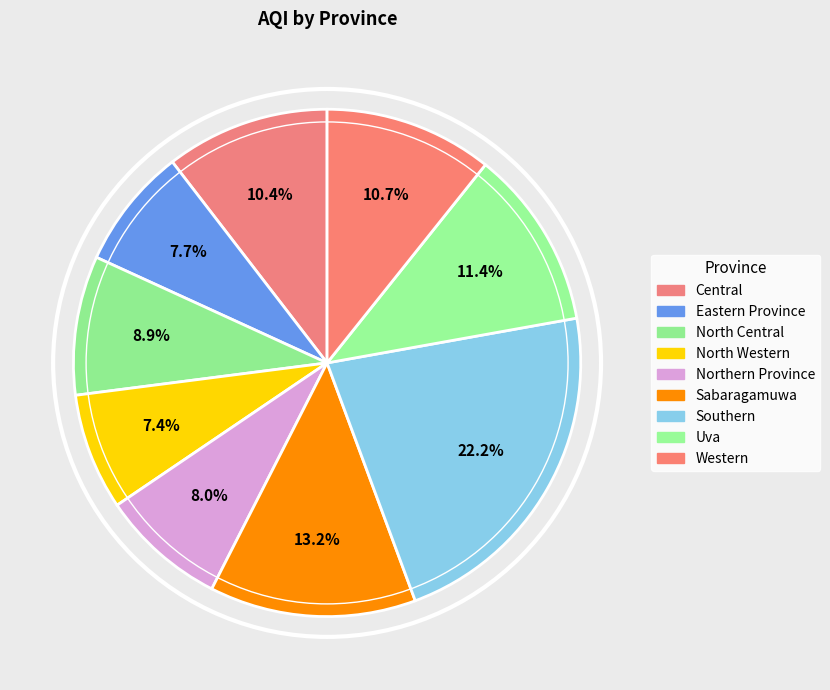

What percentage is NOT represented by Uva?

88.6%